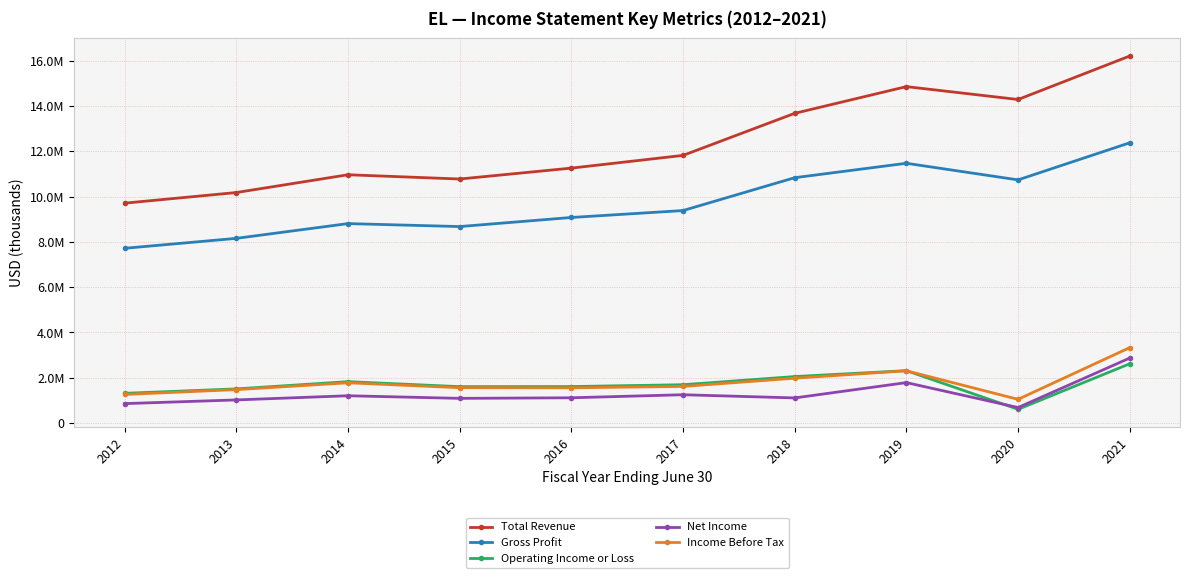

At how many categories does at least one series exceed 866093?

10